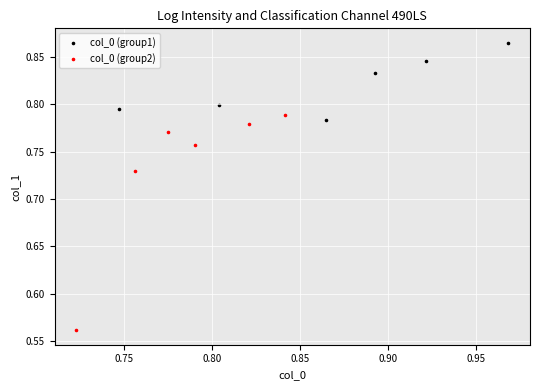

Which series has the largest Y range (max minus min)?

col_0 (group2)